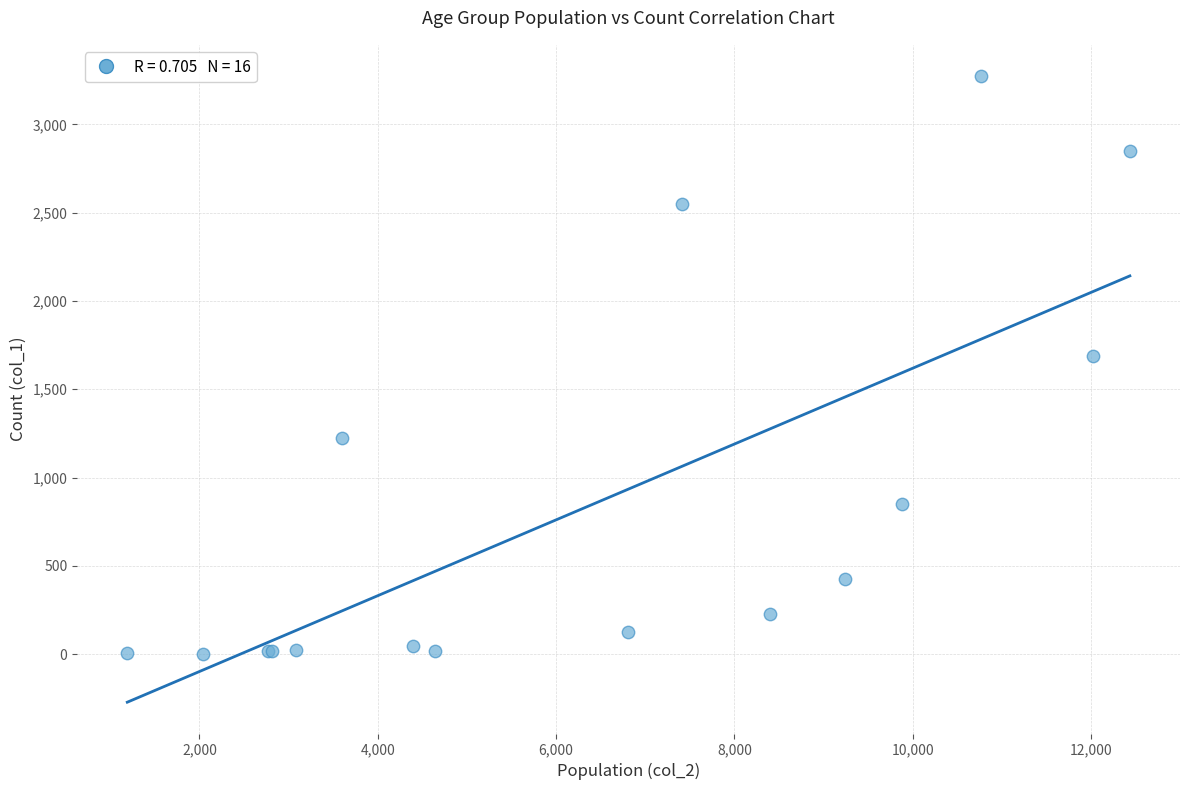

What Y value in the scatter plot is closest to 1638?

1690